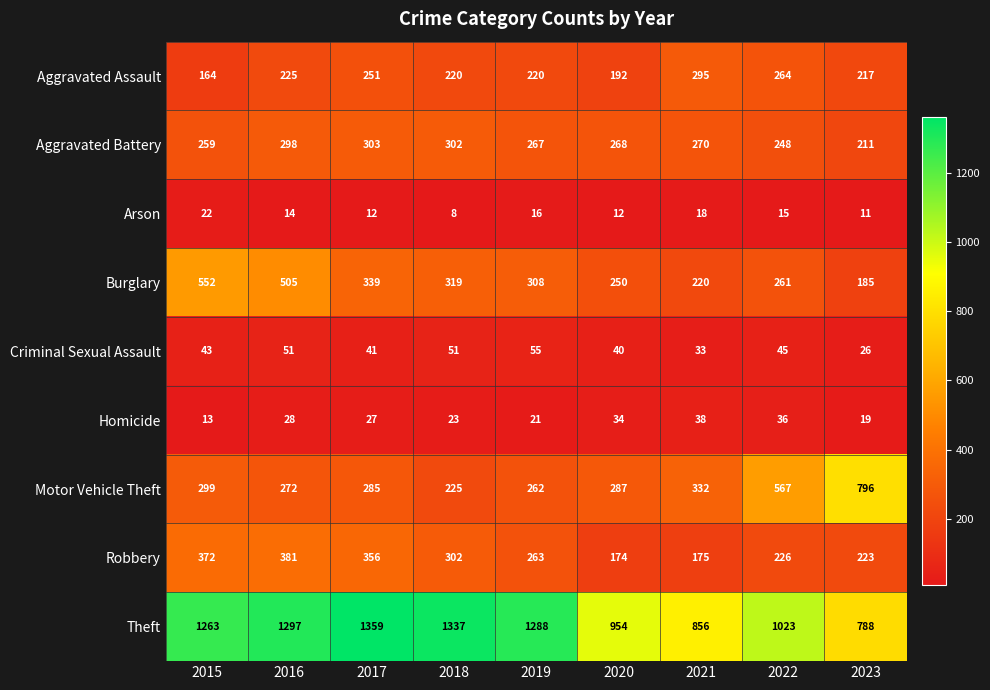

Between 2017 and 2021, which series saw the biggest shift?

Theft